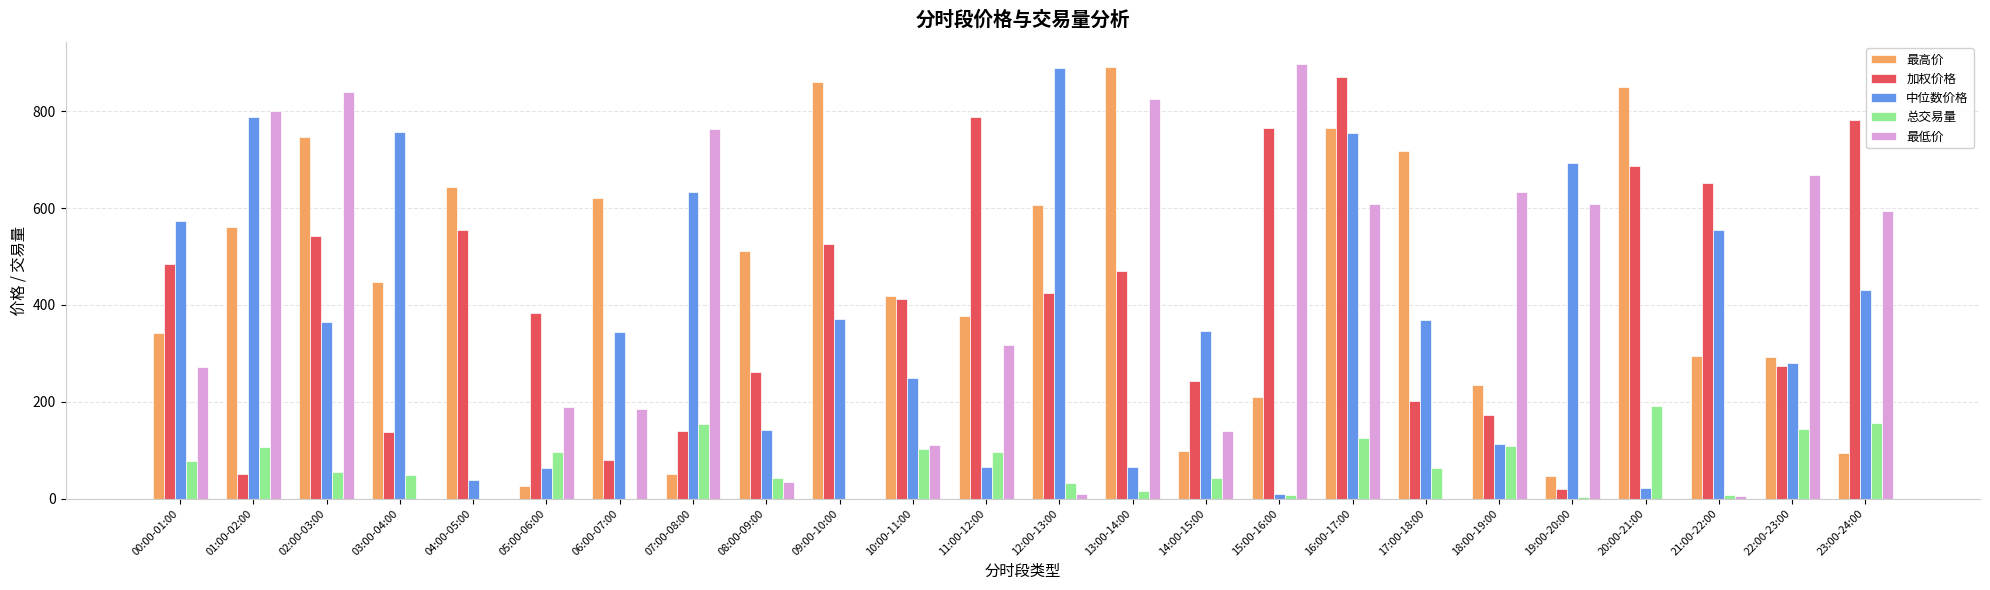

At which label is 中位数价格 closest to 448?

23:00-24:00